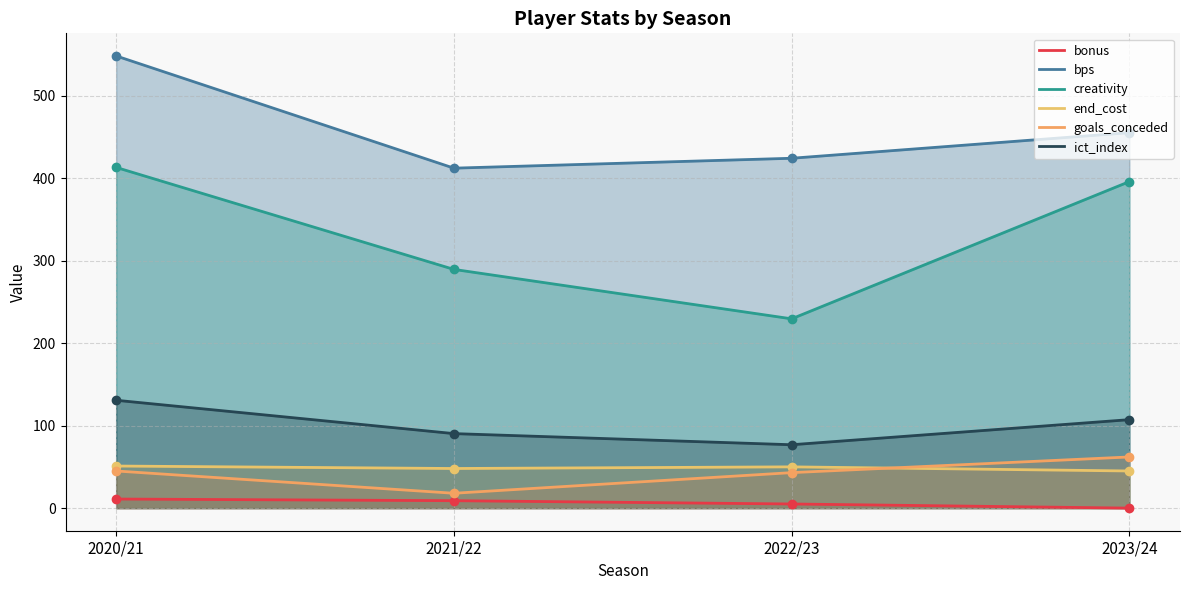

What is the value of the bps point at the 4th from the left?

455.0